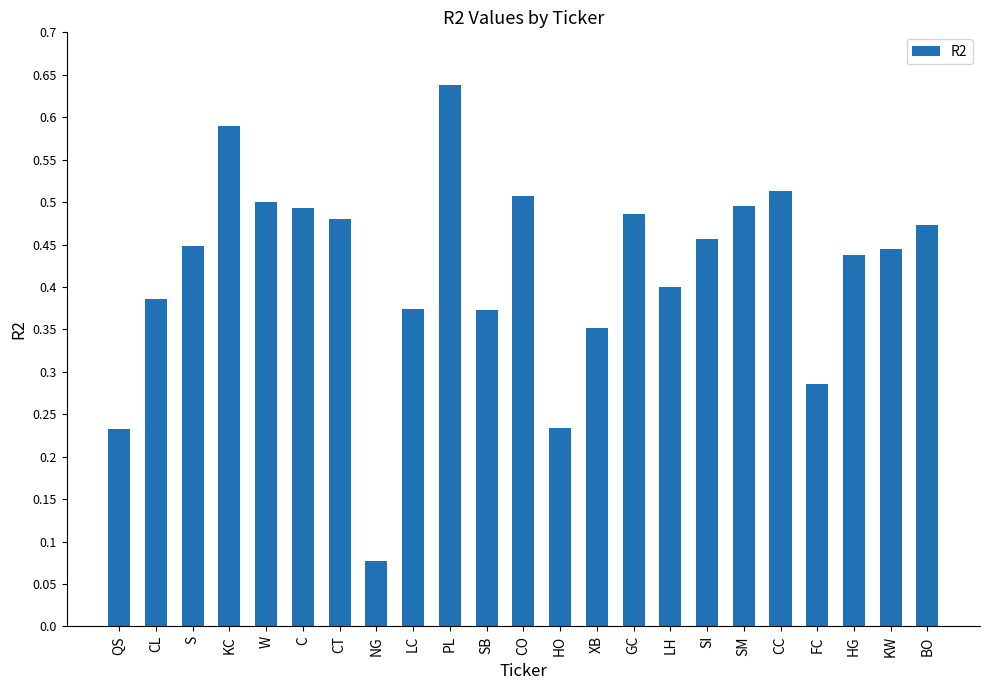

True or false: the data shows 0.4 at XB.

True